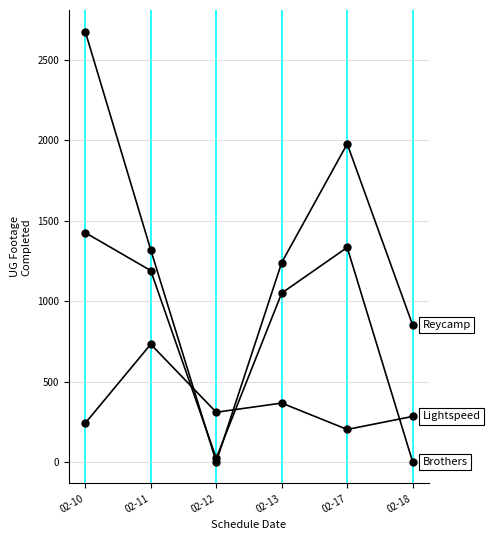

How many lines are shown in the chart?

3